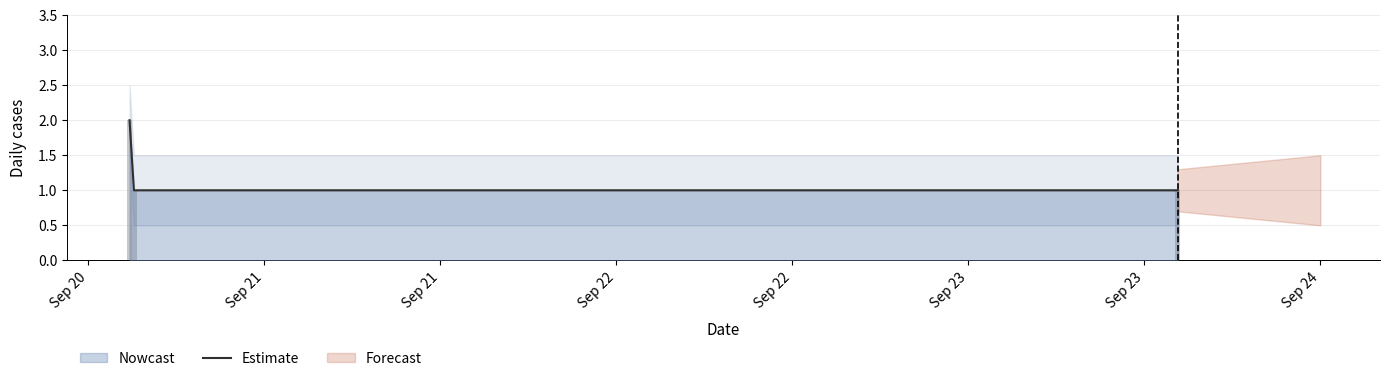

What is the minimum value shown in the chart?

1